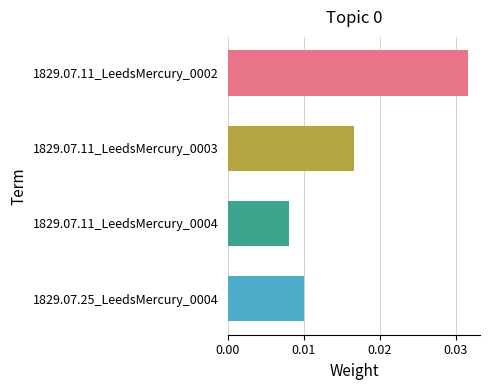

Count the values in the range 0 to 1.

4